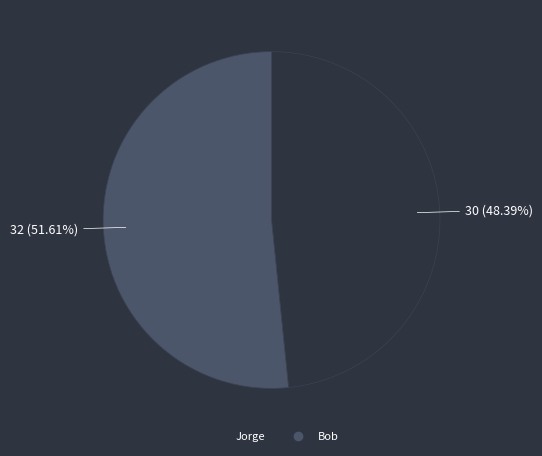

What portion of the pie excludes Bob?

48.4%